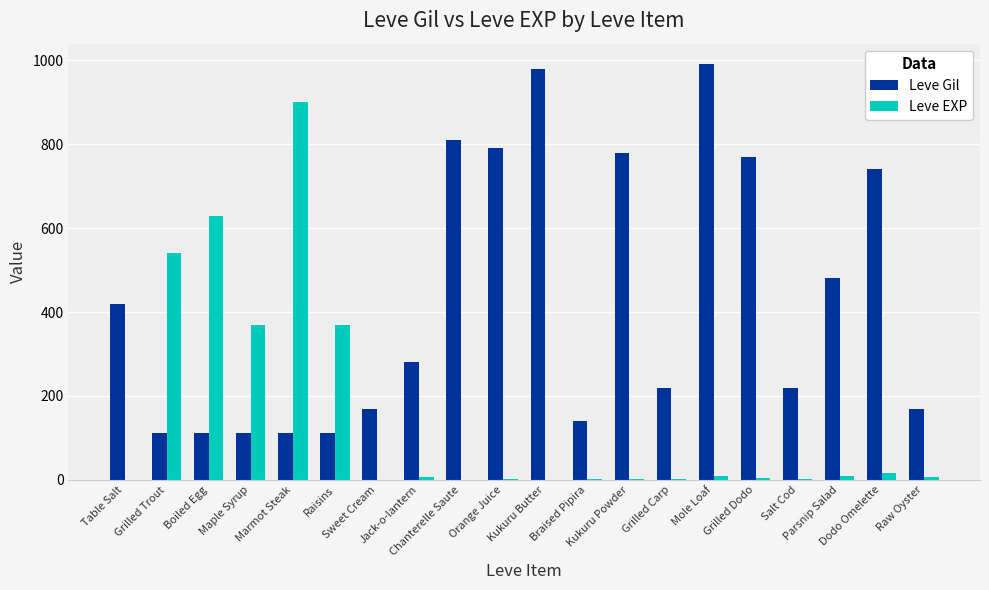

At which label is Leve Gil closest to 551?

Parsnip Salad